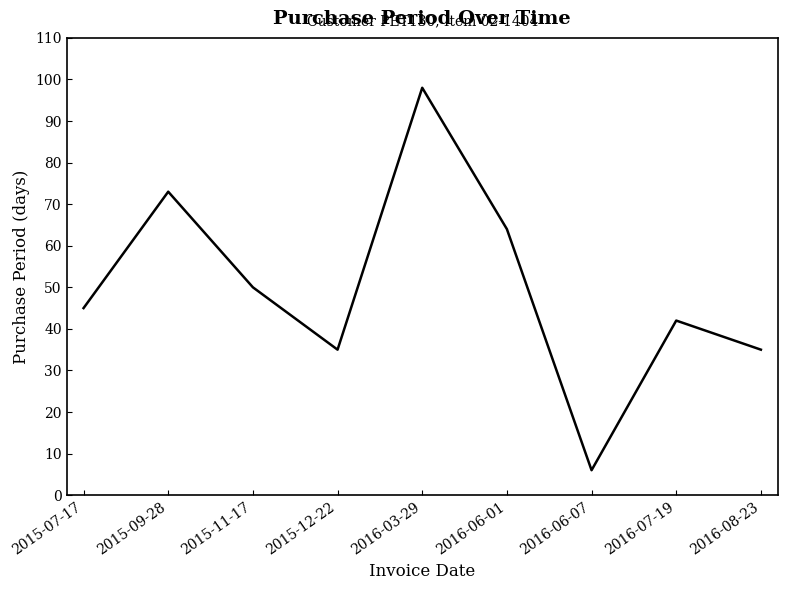

What is the smallest value displayed?

6